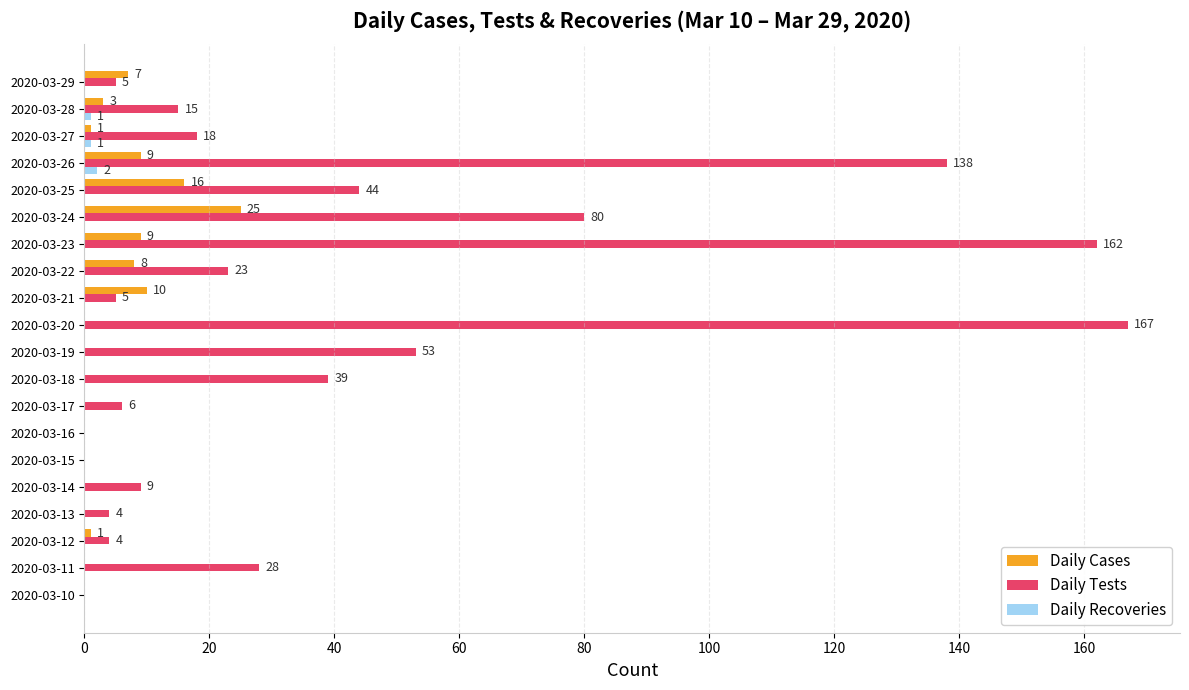

The Daily Recoveries series shows 0 at 2020-03-15. True or false?

True